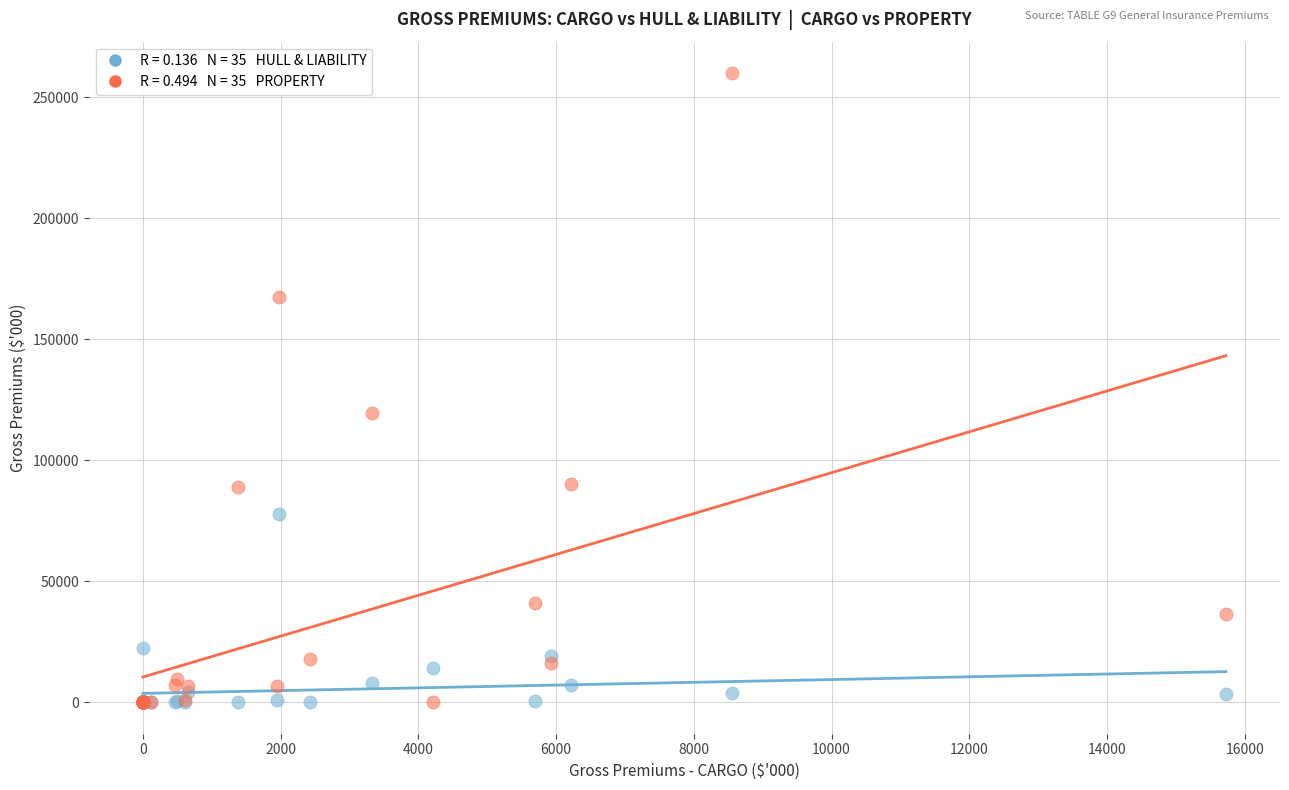

Across all series, what Y value is closest to 129982?

119678.7